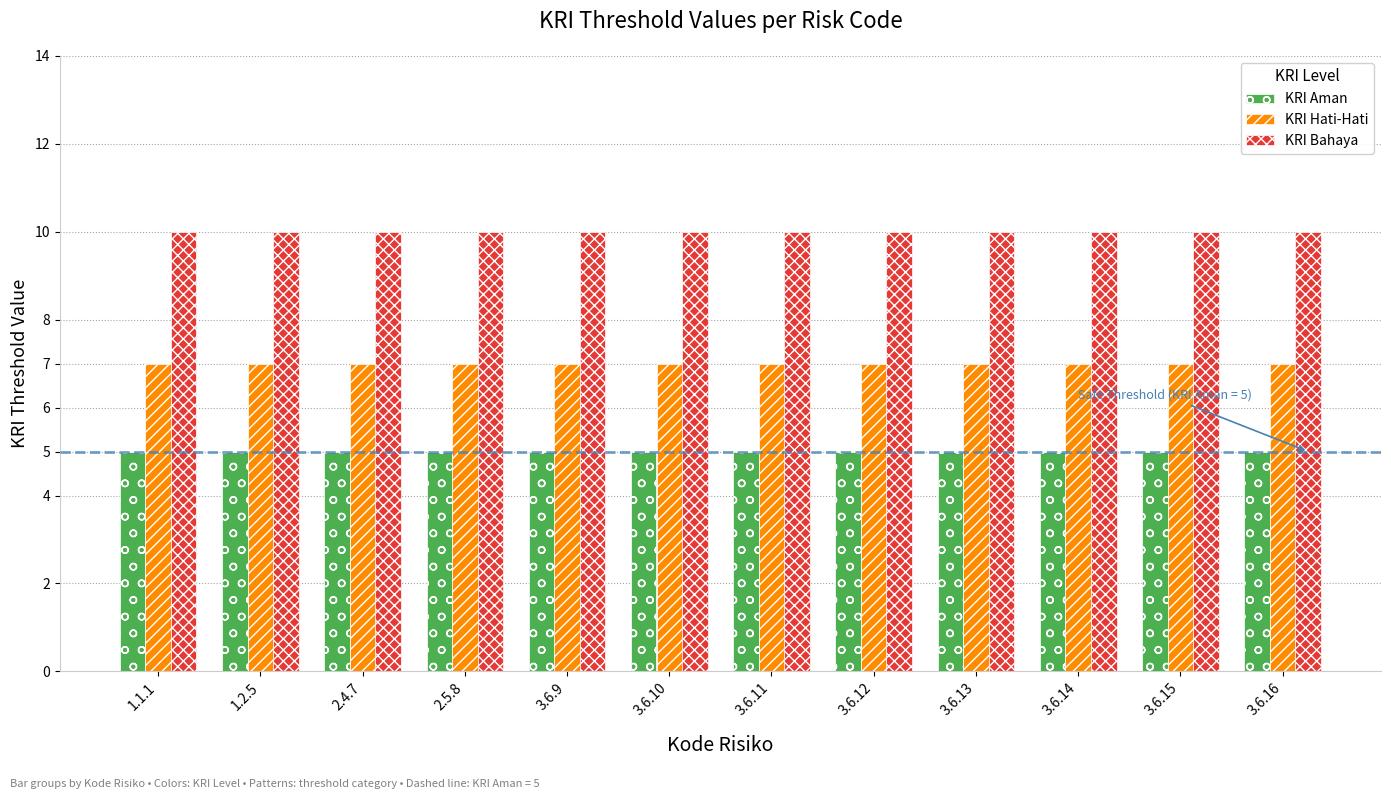

Reading left to right, extract all data points from this chart.

KRI Aman: 5	5	5	5	5	5	5	5	5	5	5	5
KRI Hati-Hati: 7	7	7	7	7	7	7	7	7	7	7	7
KRI Bahaya: 10	10	10	10	10	10	10	10	10	10	10	10